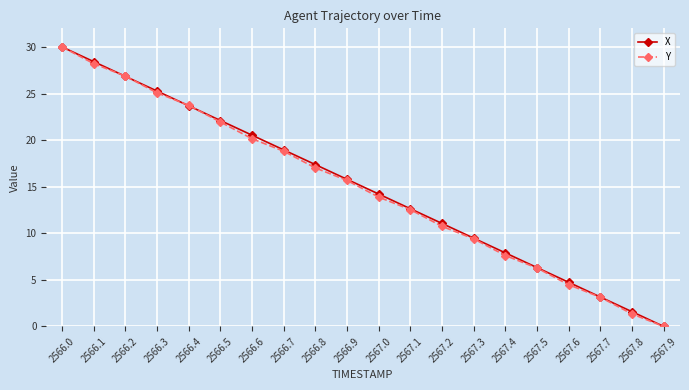

The value of Y at 2567.2 is 10.7. True or false?

True